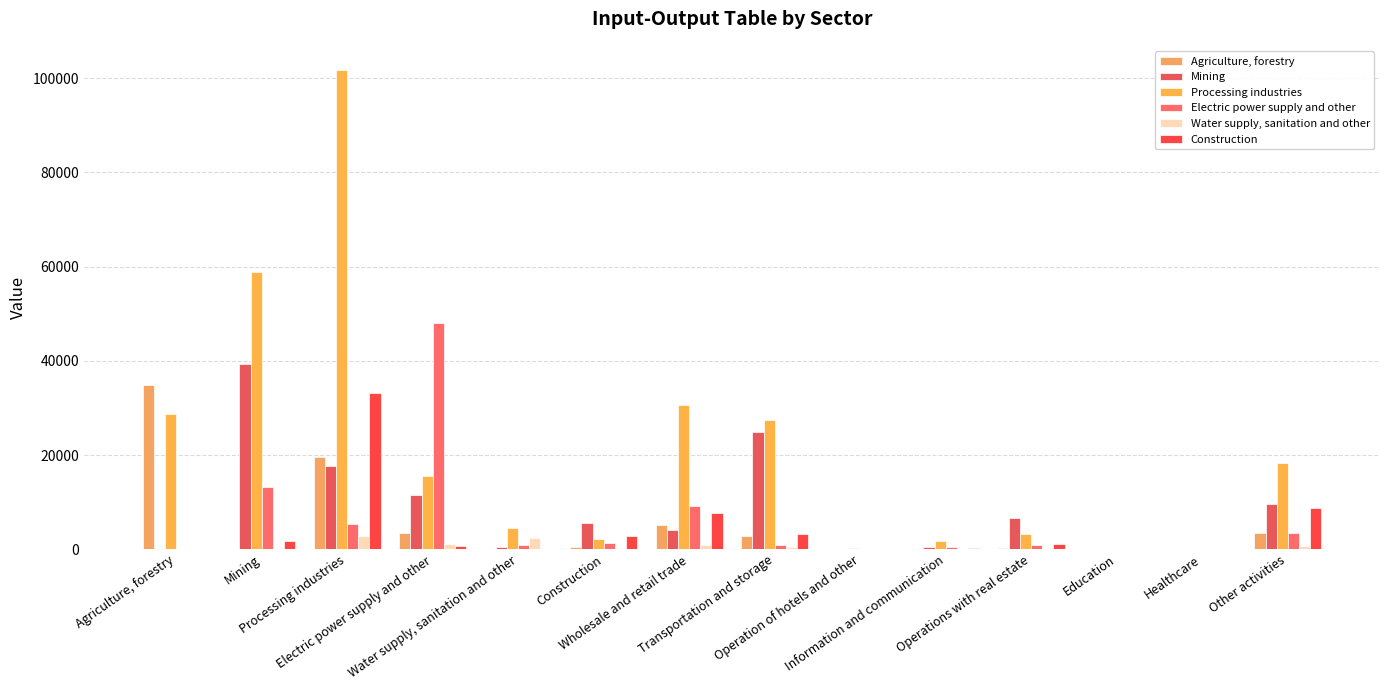

Which series has the widest spread of values?

Processing industries